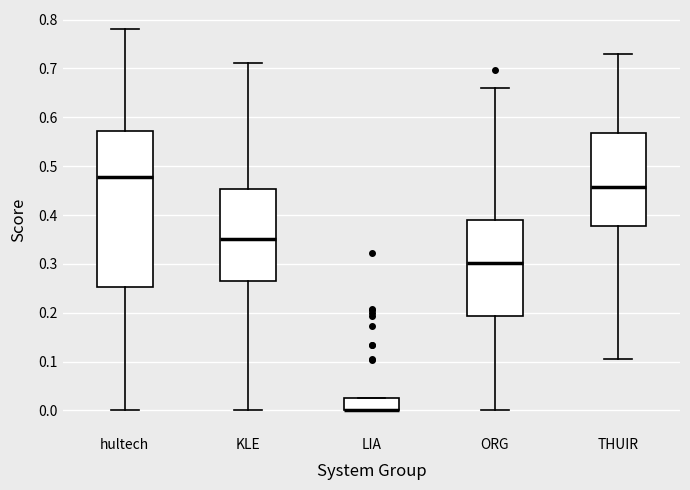

Reading left to right, read every box against the y-axis: the position of its median line, the range the box covers, and the ends of its whiskers. The values are not printed on the chart, so give them approximately, as read against the axis.

hultech: median 0.48, box 0.25 to 0.57, whiskers 0.00 to 0.78
KLE: median 0.35, box 0.26 to 0.45, whiskers 0.00 to 0.71
LIA: median 0.00 (drawn on the box's lower edge), box 0.00 to 0.03, whiskers 0.00 to 0.03
ORG: median 0.30, box 0.19 to 0.39, whiskers 0.00 to 0.66
THUIR: median 0.46, box 0.38 to 0.57, whiskers 0.10 to 0.73